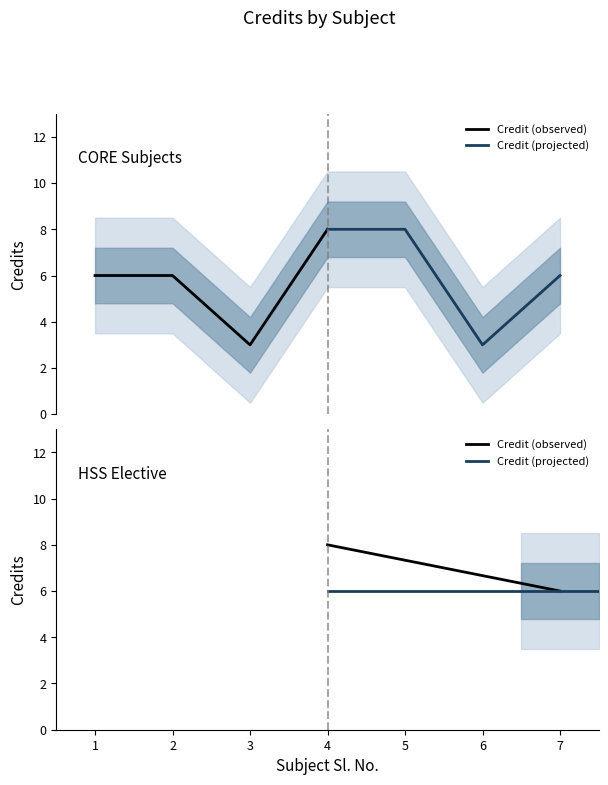

Count the number of data series in this chart.

2